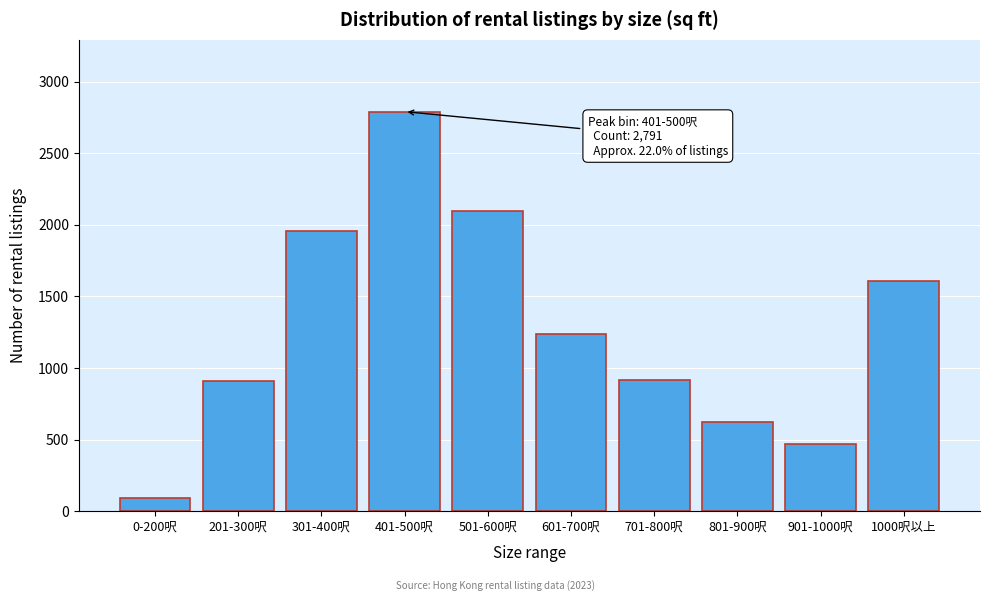

What is the change in value from 201-300呎 to 801-900呎?

-288